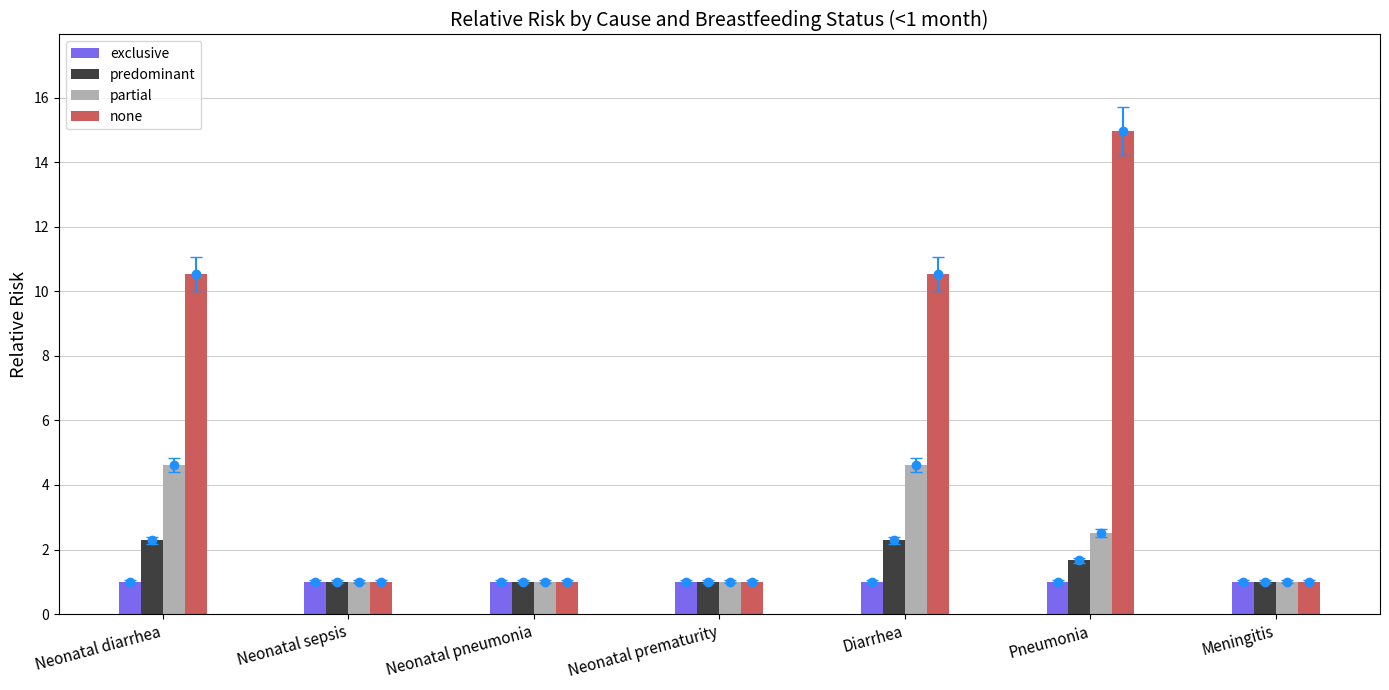

At which category is the sum across all series the highest?

Pneumonia